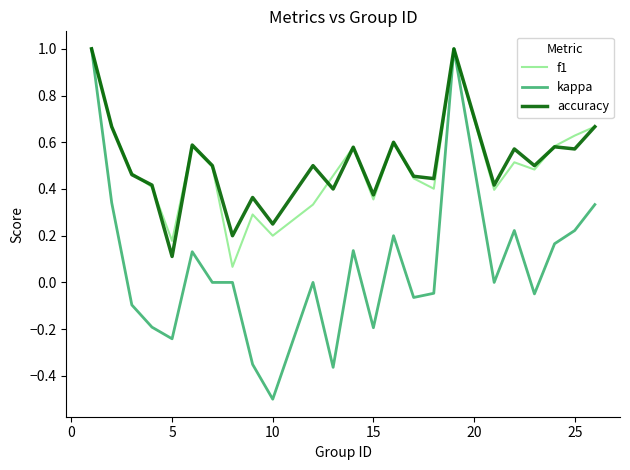

What is the maximum value for accuracy?

1.0